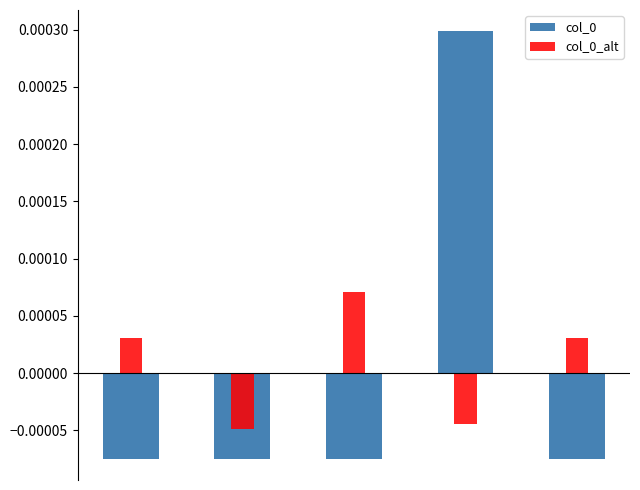

True or false: col_0_alt has a value of -0.0 at 3.

True